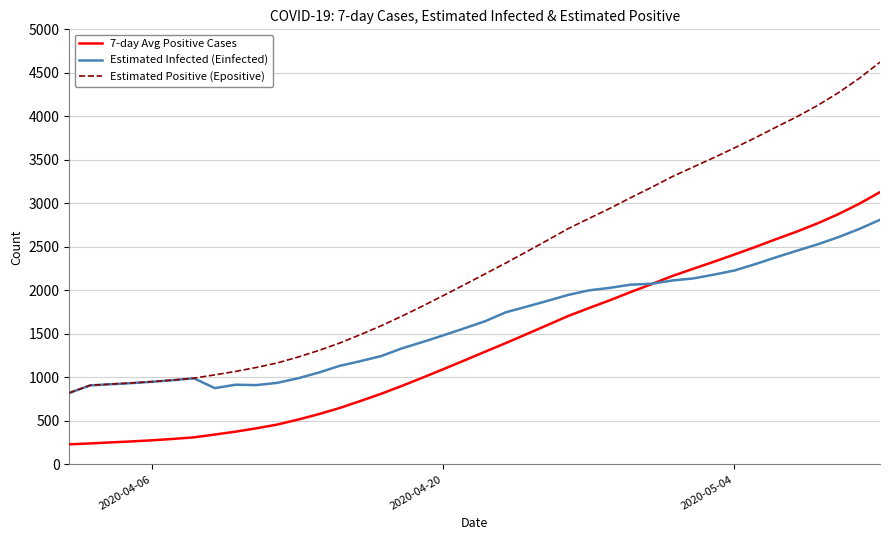

True or false: 7-day Avg Positive Cases and Estimated Positive (Epositive) cross at least once.

False